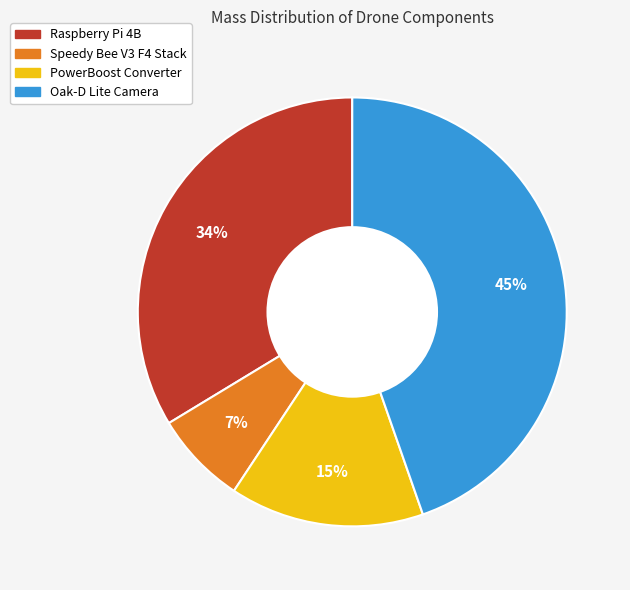

To the nearest percent, what is the difference between the Raspberry Pi 4B and PowerBoost Converter slice percentages?

19%